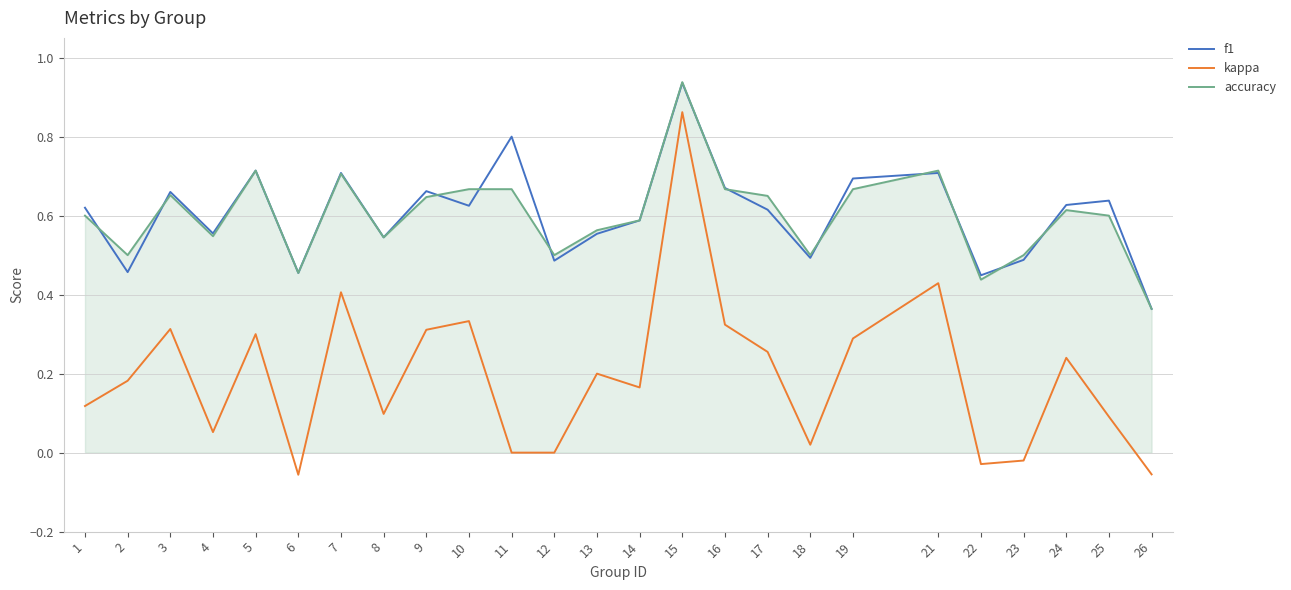

Does the chart have visible grid lines?

Yes